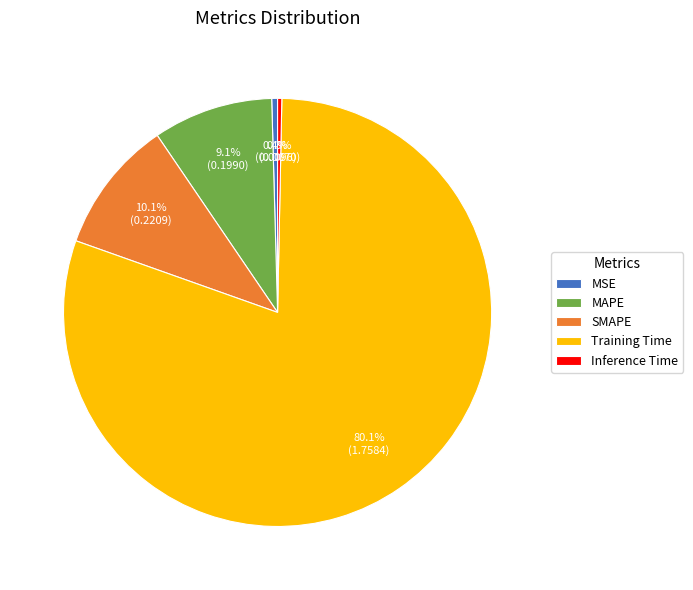

How many segments does this pie chart have?

5